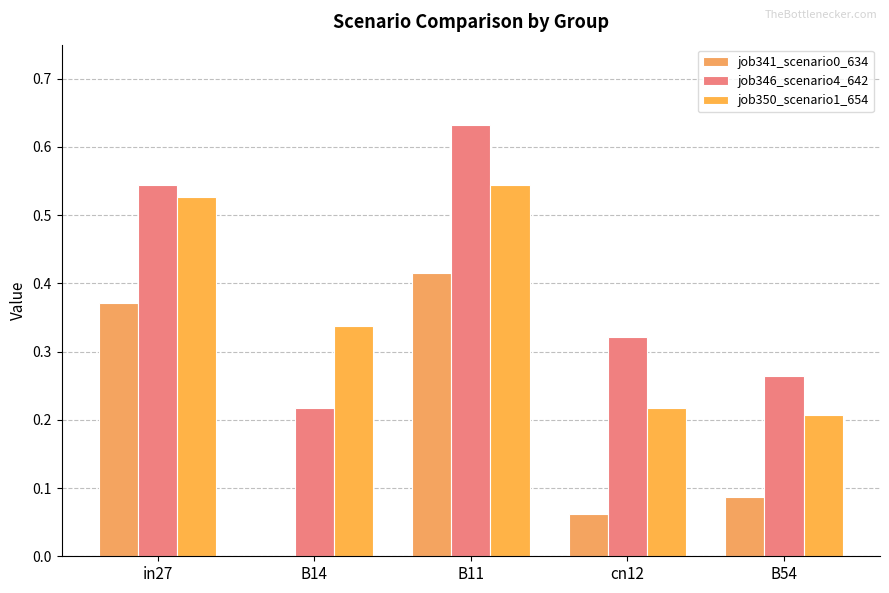

Is the value of job350_scenario1_654 at cn12 greater than the value of job346_scenario4_642 at B14?

No